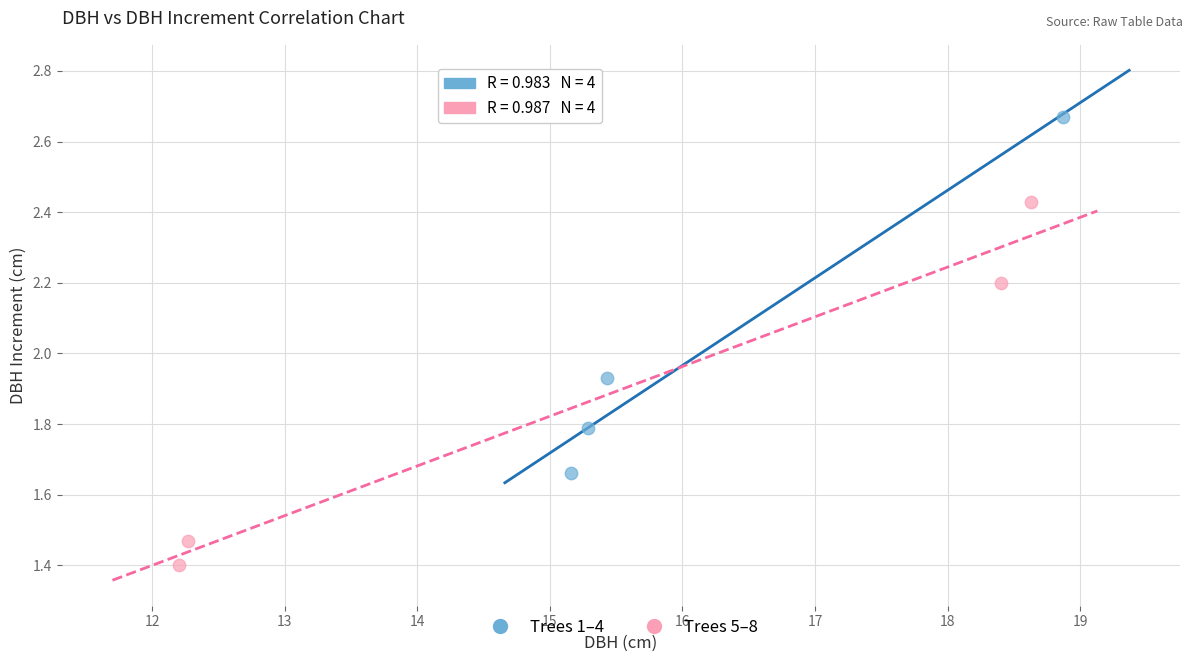

Which series contains the highest Y value?

Trees 1–4